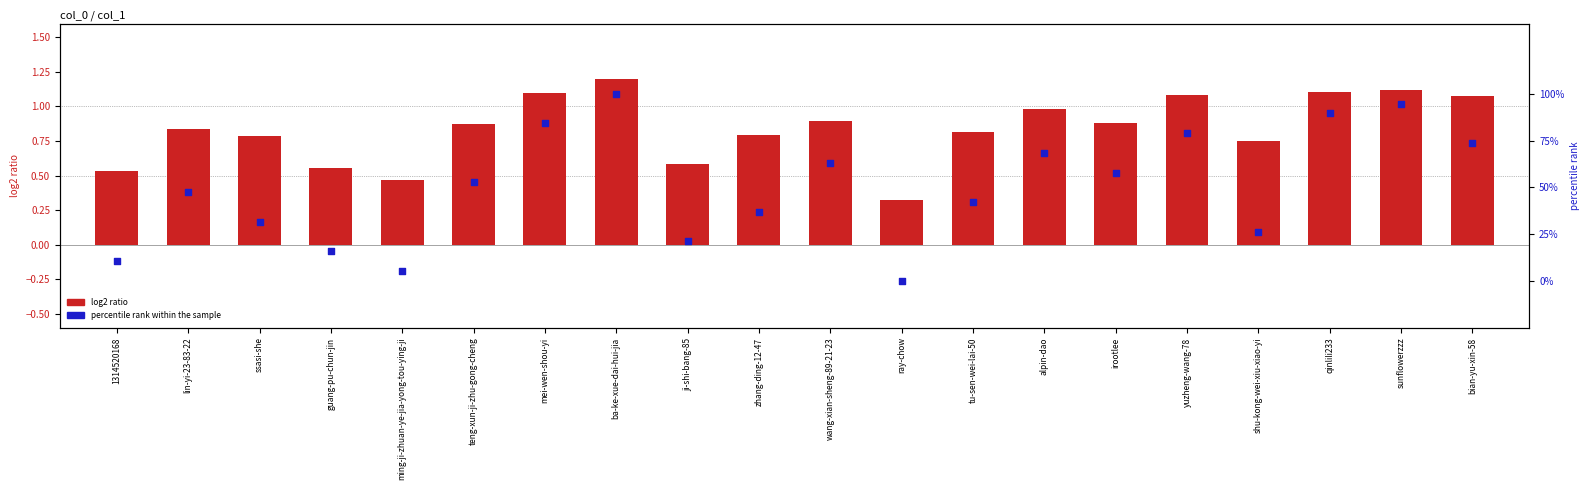

Is the value of percentile rank within the sample at qinlili233 greater than the value of log2 ratio at alpin-dao?

No